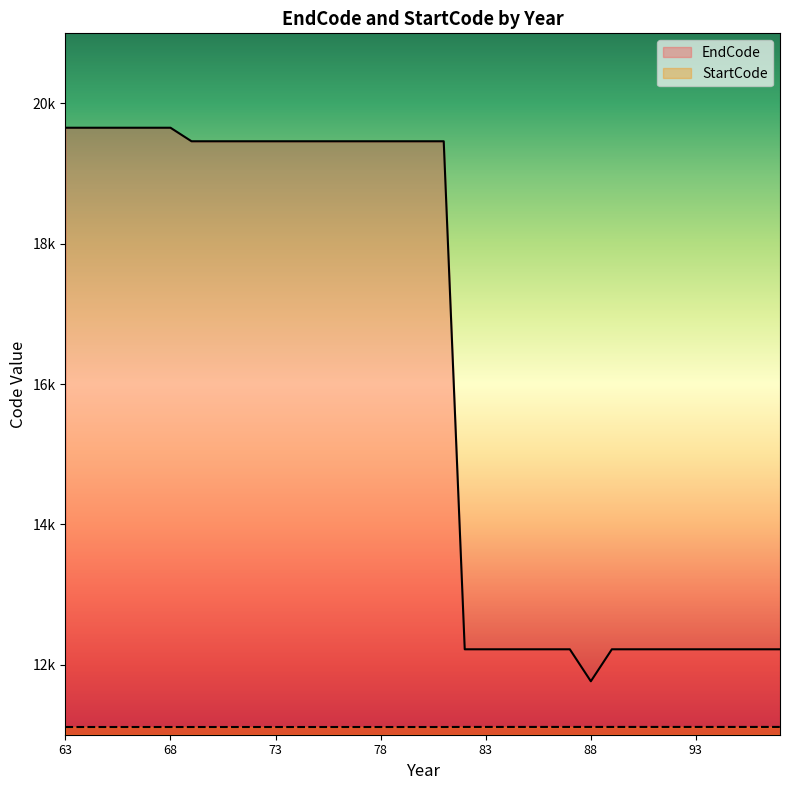

True or false: StartCode and EndCode intersect in this chart.

False